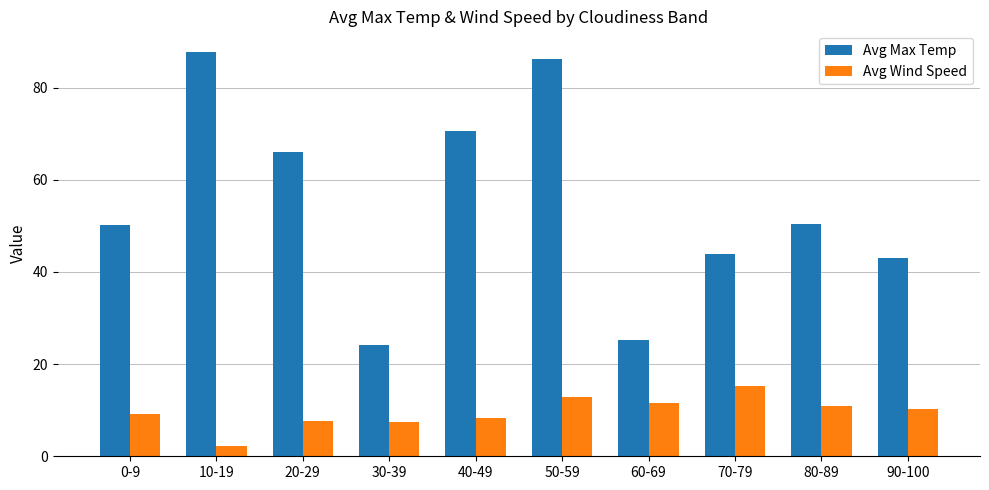

At which label is Avg Max Temp closest to 55?

80-89